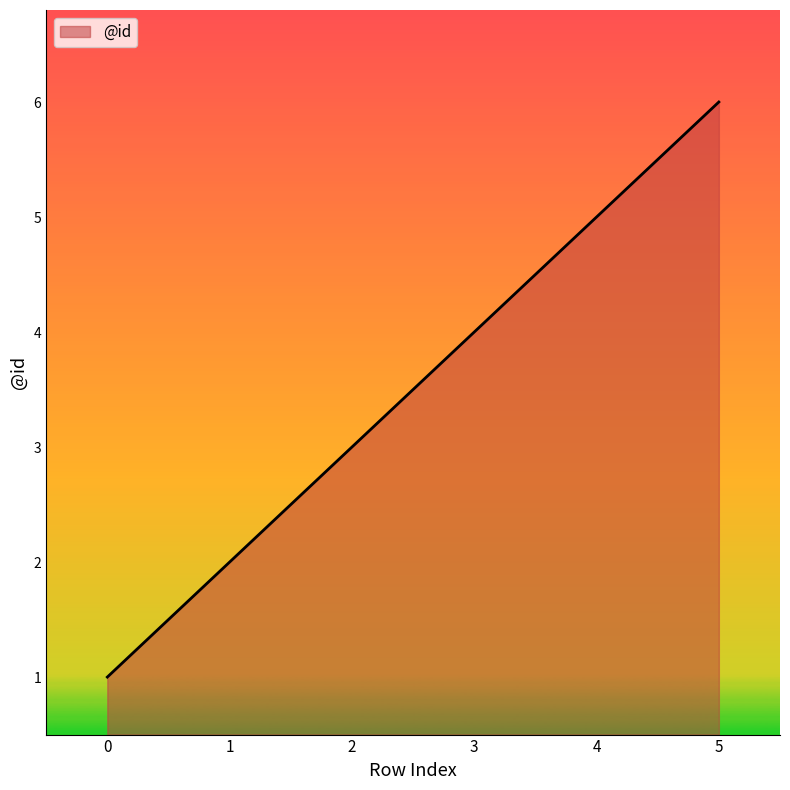

The chart shows a value of 1 at 0. True or false?

True